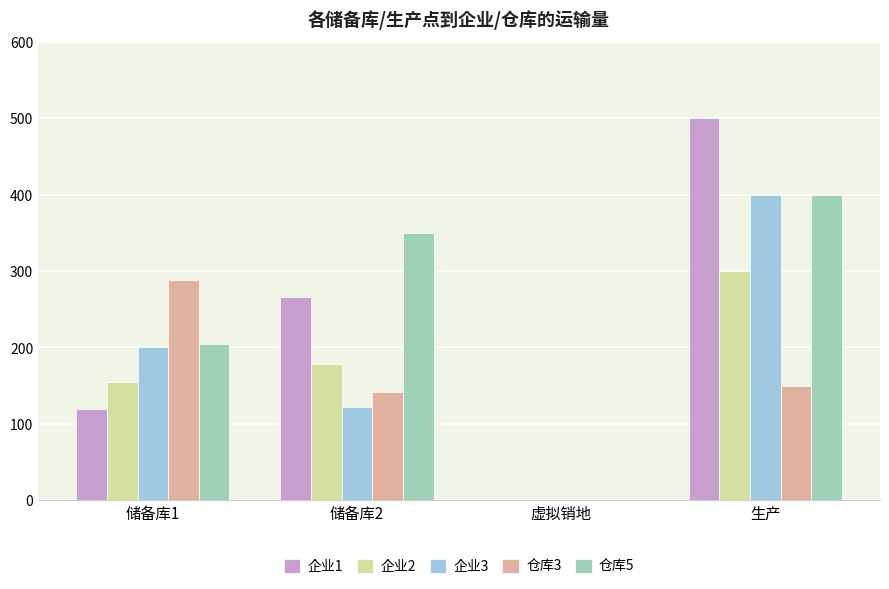

Which label corresponds to the largest value in the chart?

生产